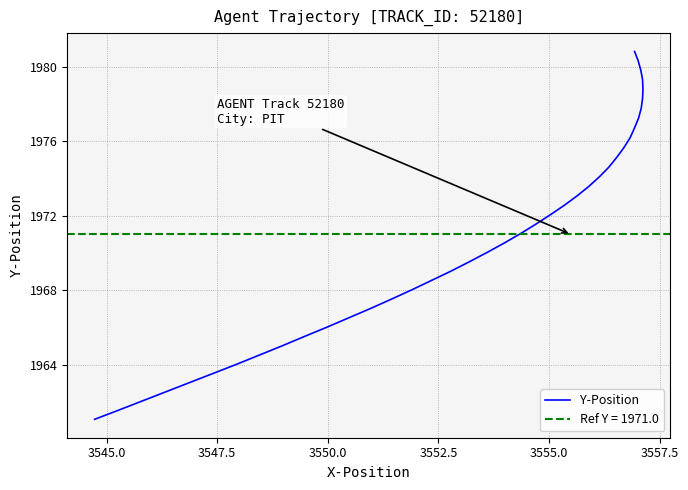

Reading left to right, extract all data points from this chart.

1961.1	1961.5	1962.0	1962.5	1963.0	1963.5	1964.0	1964.5	1965.0	1965.5	1966.0	1966.5	1967.0	1967.5	1968.0	1968.5	1969.0	1969.5	1970.0	1970.6	1971.1	1971.6	1972.1	1972.6	1973.1	1973.6	1974.1	1974.6	1975.2	1975.7	1976.2	1976.7	1977.2	1977.8	1978.3	1978.8	1979.3	1979.8	1980.3	1980.8